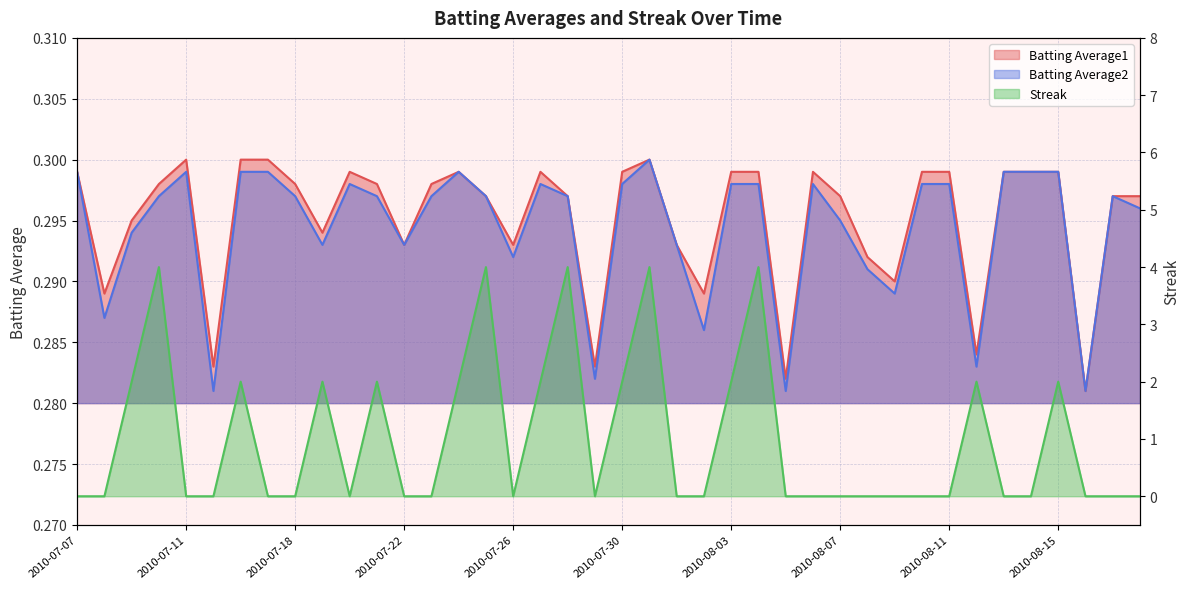

At how many categories does at least one series exceed 3?

5